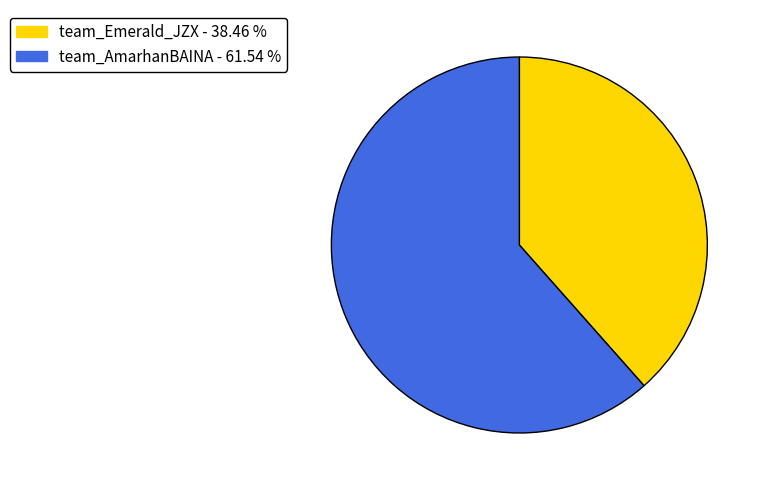

Do team_Emerald_JZX and team_AmarhanBAINA together represent more than half of the pie?

Yes